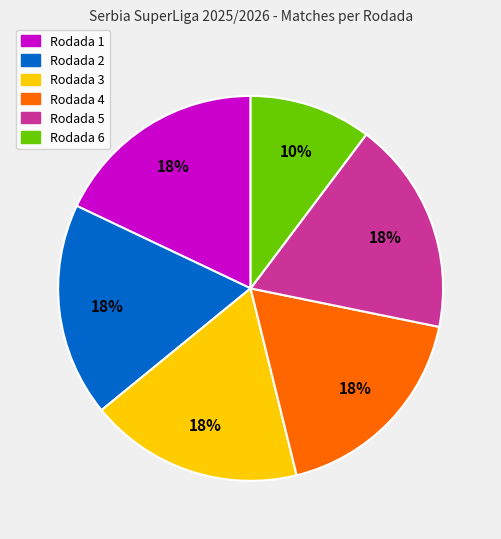

Combined, do Rodada 5 and Rodada 4 account for over 50%?

No